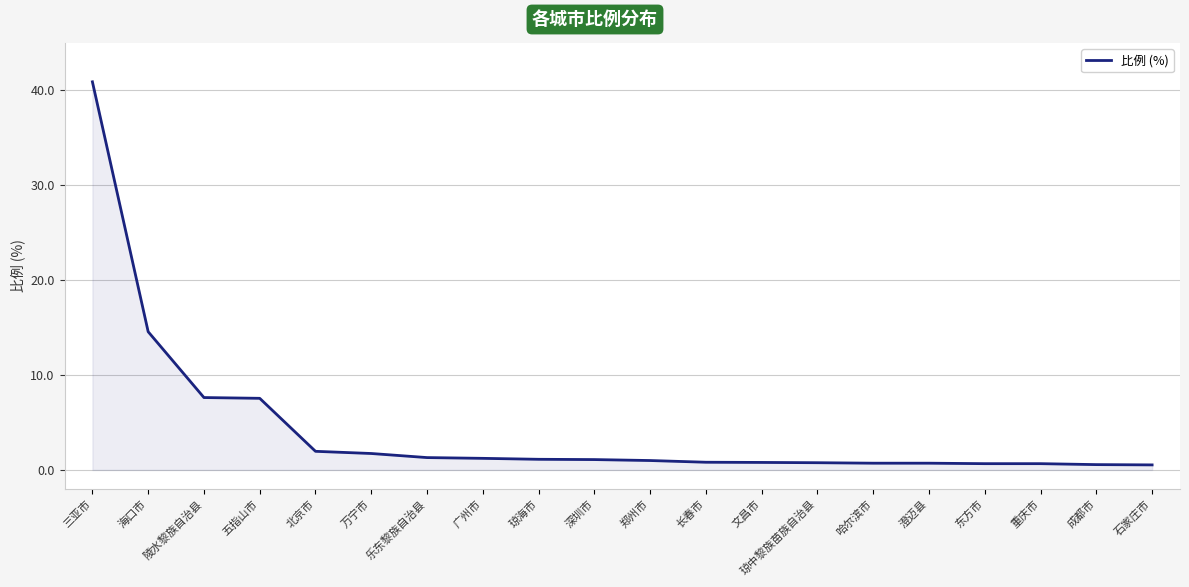

What is the difference between the maximum and minimum values?

40.3